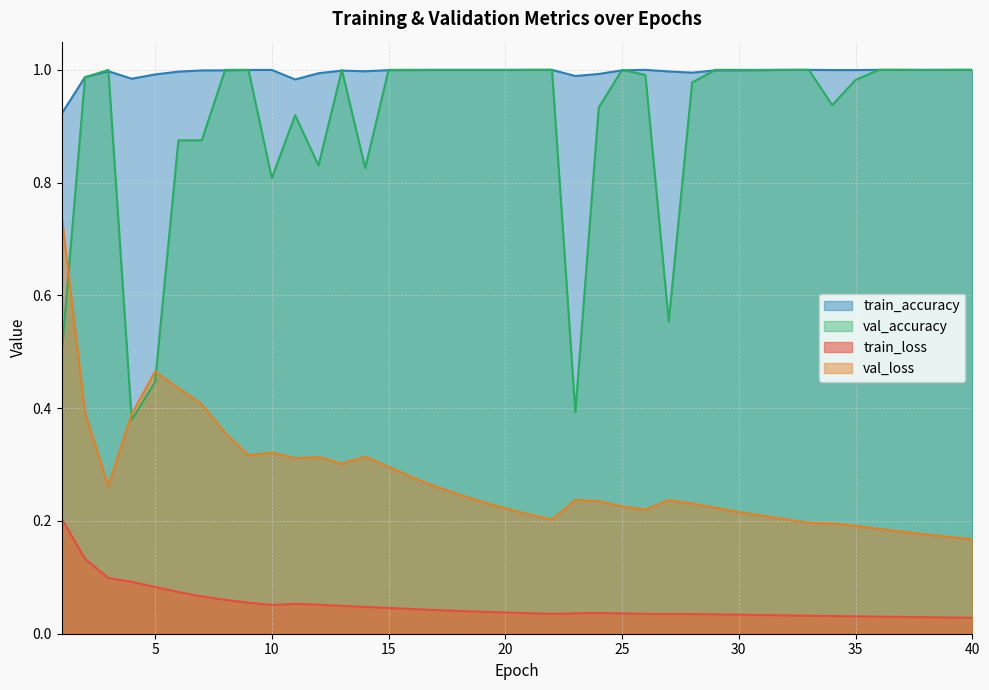

Reading left to right, transcribe all the data shown in this chart.

train_loss: 1=0.2	2=0.1	3=0.1	4=0.1	5=0.1	6=0.1	7=0.1	8=0.1	9=0.1	10=0.1	11=0.1	12=0.1	13=0.0	14=0.0	15=0.0	16=0.0	17=0.0	18=0.0	19=0.0	20=0.0	21=0.0	22=0.0	23=0.0	24=0.0	25=0.0	26=0.0	27=0.0	28=0.0	29=0.0	30=0.0	31=0.0	32=0.0	33=0.0	34=0.0	35=0.0	36=0.0	37=0.0	38=0.0	39=0.0	40=0.0
val_loss: 1=0.7	2=0.4	3=0.3	4=0.4	5=0.5	6=0.4	7=0.4	8=0.4	9=0.3	10=0.3	11=0.3	12=0.3	13=0.3	14=0.3	15=0.3	16=0.3	17=0.3	18=0.2	19=0.2	20=0.2	21=0.2	22=0.2	23=0.2	24=0.2	25=0.2	26=0.2	27=0.2	28=0.2	29=0.2	30=0.2	31=0.2	32=0.2	33=0.2	34=0.2	35=0.2	36=0.2	37=0.2	38=0.2	39=0.2	40=0.2
train_accuracy: 1=0.9	2=1.0	3=1.0	4=1.0	5=1.0	6=1.0	7=1.0	8=1.0	9=1.0	10=1.0	11=1.0	12=1.0	13=1.0	14=1.0	15=1.0	16=1.0	17=1.0	18=1.0	19=1.0	20=1.0	21=1.0	22=1.0	23=1.0	24=1.0	25=1.0	26=1.0	27=1.0	28=1.0	29=1.0	30=1.0	31=1.0	32=1.0	33=1.0	34=1.0	35=1.0	36=1.0	37=1.0	38=1.0	39=1.0	40=1.0
val_accuracy: 1=0.5	2=1.0	3=1.0	4=0.4	5=0.4	6=0.9	7=0.9	8=1.0	9=1.0	10=0.8	11=0.9	12=0.8	13=1.0	14=0.8	15=1.0	16=1.0	17=1.0	18=1.0	19=1.0	20=1.0	21=1.0	22=1.0	23=0.4	24=0.9	25=1.0	26=1.0	27=0.6	28=1.0	29=1.0	30=1.0	31=1.0	32=1.0	33=1.0	34=0.9	35=1.0	36=1.0	37=1.0	38=1.0	39=1.0	40=1.0